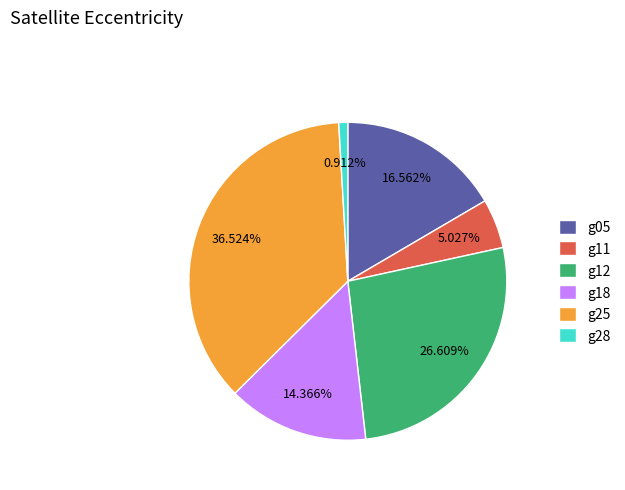

Combined, what portion of the pie is g11 and g12?

31.6%